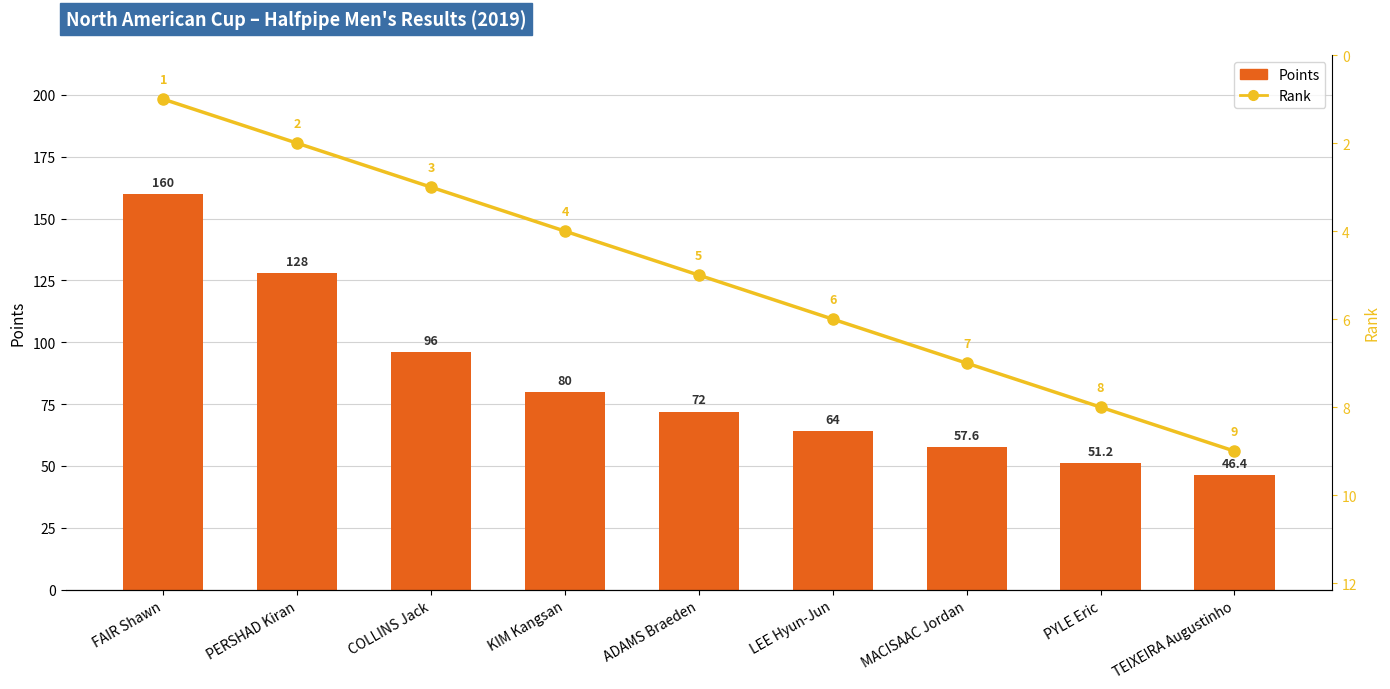

Reading left to right, what are all the values shown in this chart?

Points: FAIR Shawn=160.0	PERSHAD Kiran=128.0	COLLINS Jack=96.0	KIM Kangsan=80.0	ADAMS Braeden=72.0	LEE Hyun-Jun=64.0	MACISAAC Jordan=57.6	PYLE Eric=51.2	TEIXEIRA Augustinho=46.4
Rank: FAIR Shawn=1.0	PERSHAD Kiran=2.0	COLLINS Jack=3.0	KIM Kangsan=4.0	ADAMS Braeden=5.0	LEE Hyun-Jun=6.0	MACISAAC Jordan=7.0	PYLE Eric=8.0	TEIXEIRA Augustinho=9.0